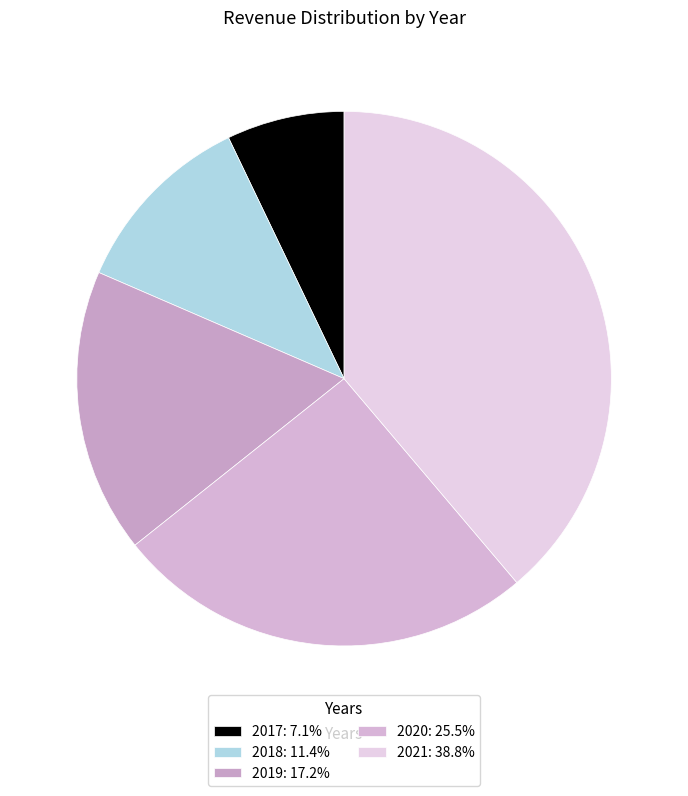

What is the change in value from 2017 to 2018?

+283080000